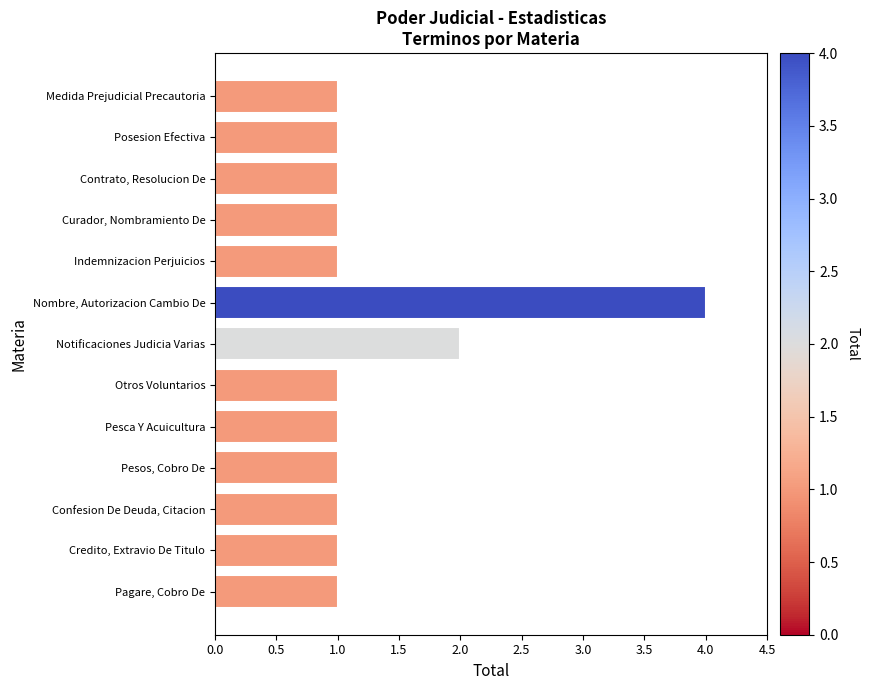

Reading top to bottom, extract all data points from this chart.

1	1	1	1	1	4	2	1	1	1	1	1	1